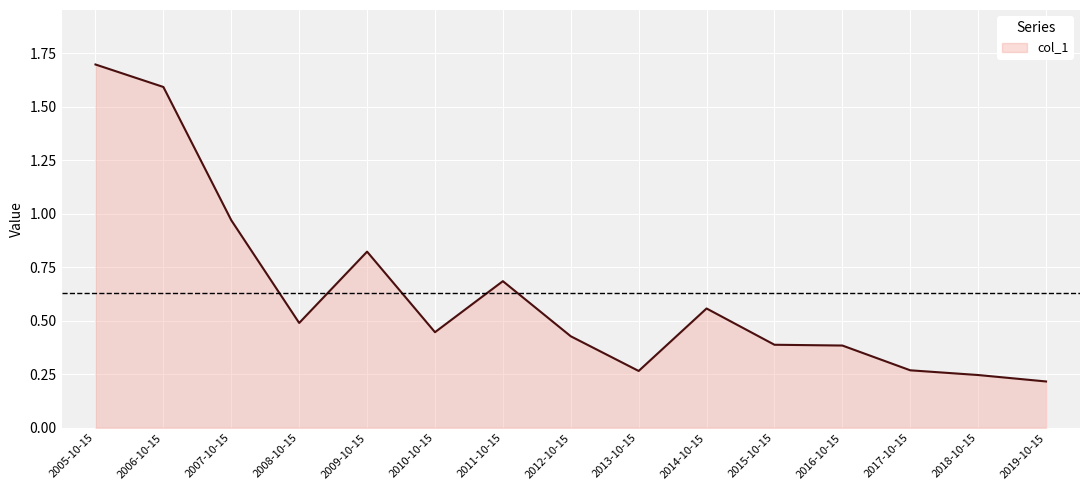

The value at 2018-10-15 is 0.1. True or false?

False